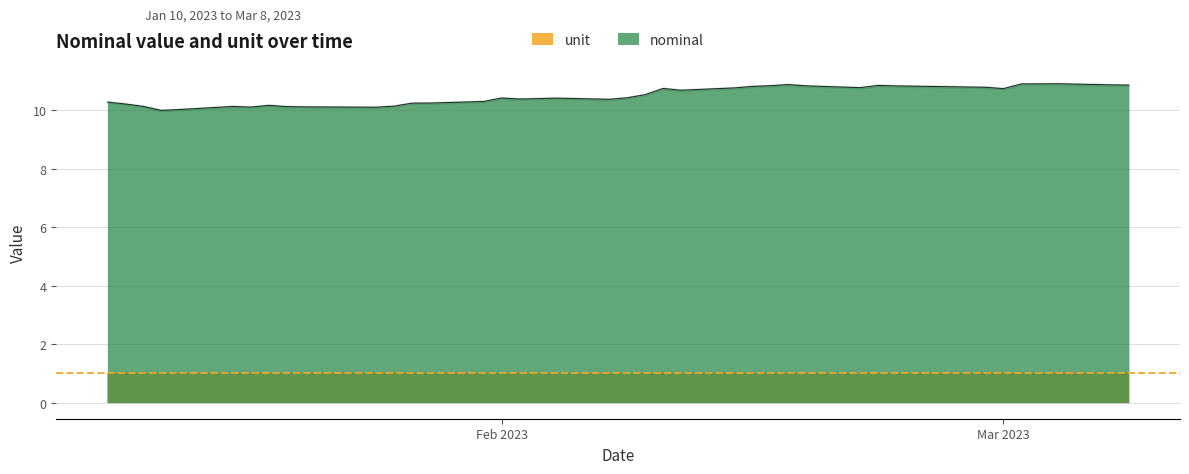

Does the chart display data point markers on the line(s)?

No